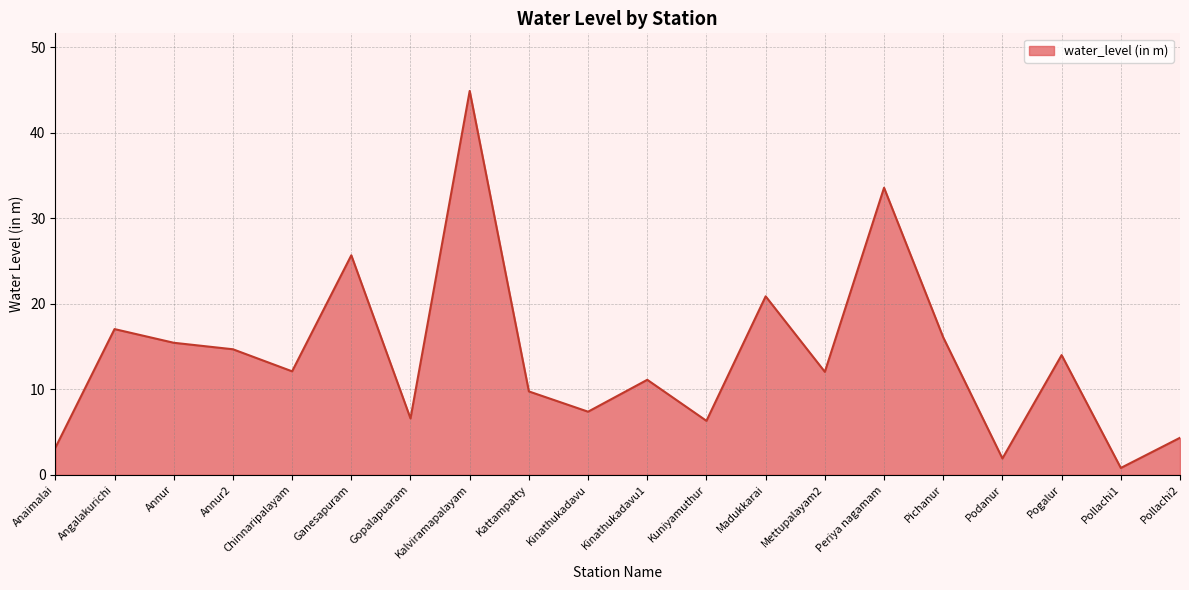

Is it true that the value at Pollachi2 is 4.3?

True